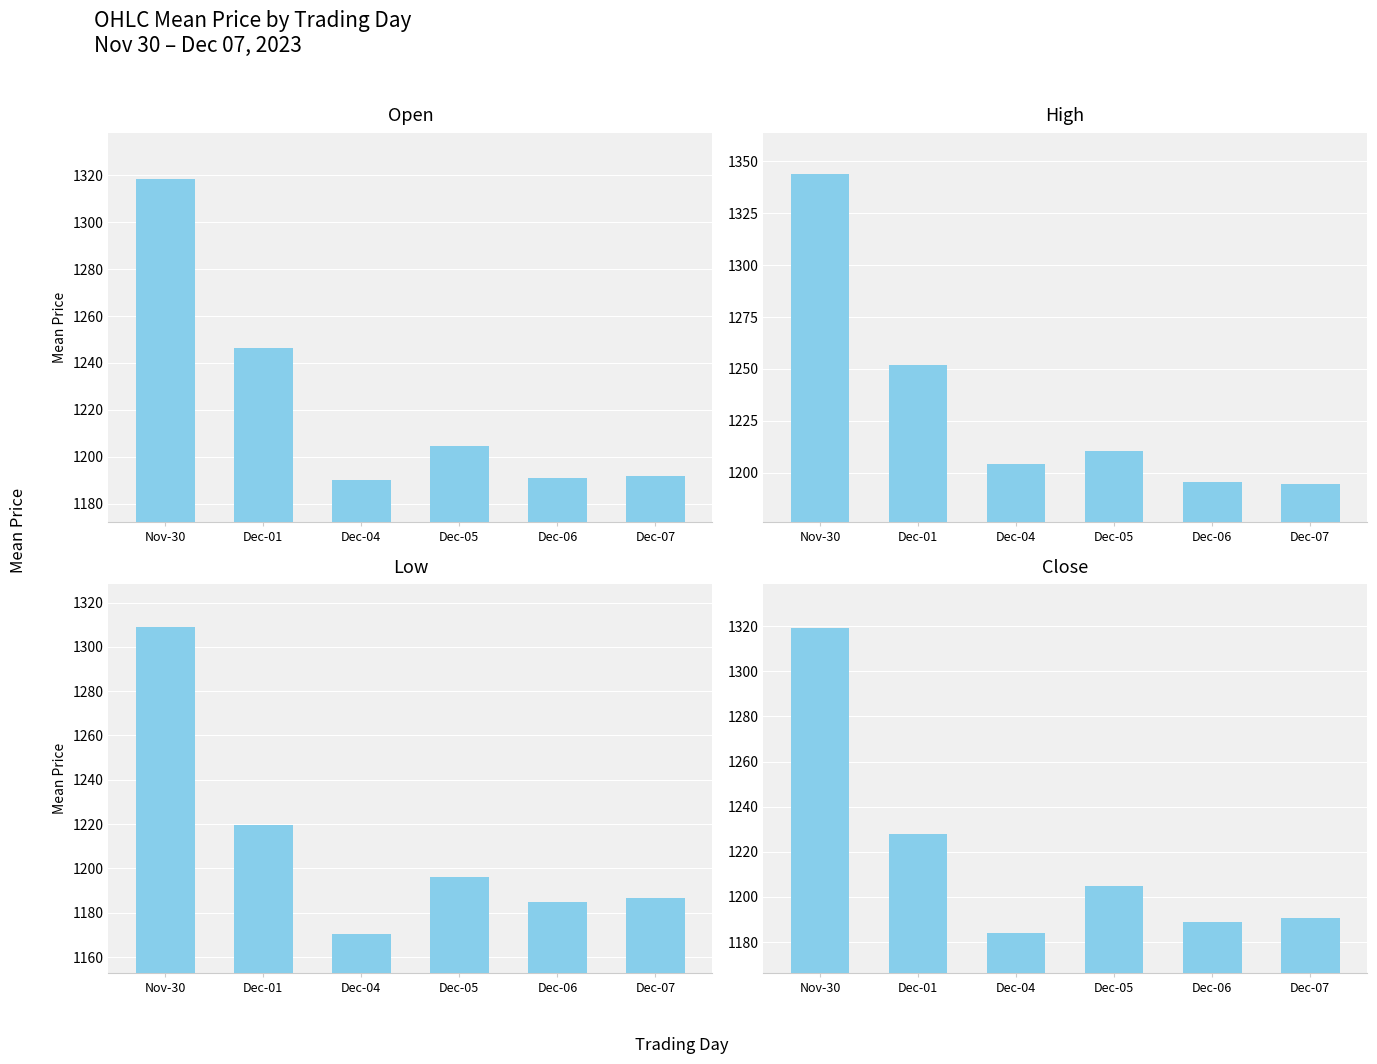

Which has a higher value, Nov-30 or Dec-05?

Nov-30